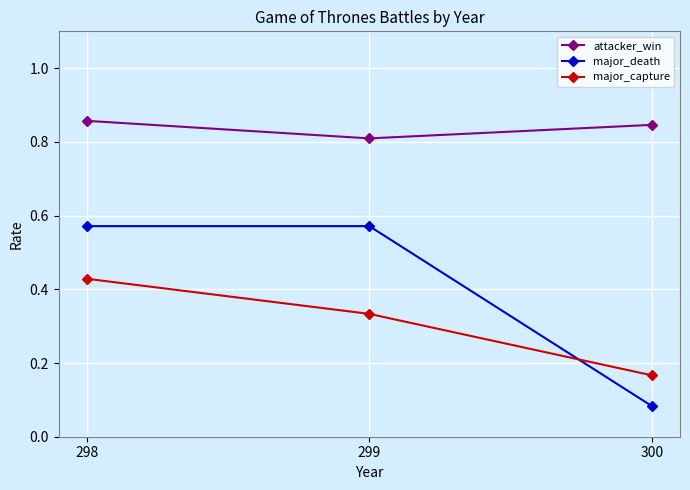

What is the spread (max minus min) of values at 299?

0.5